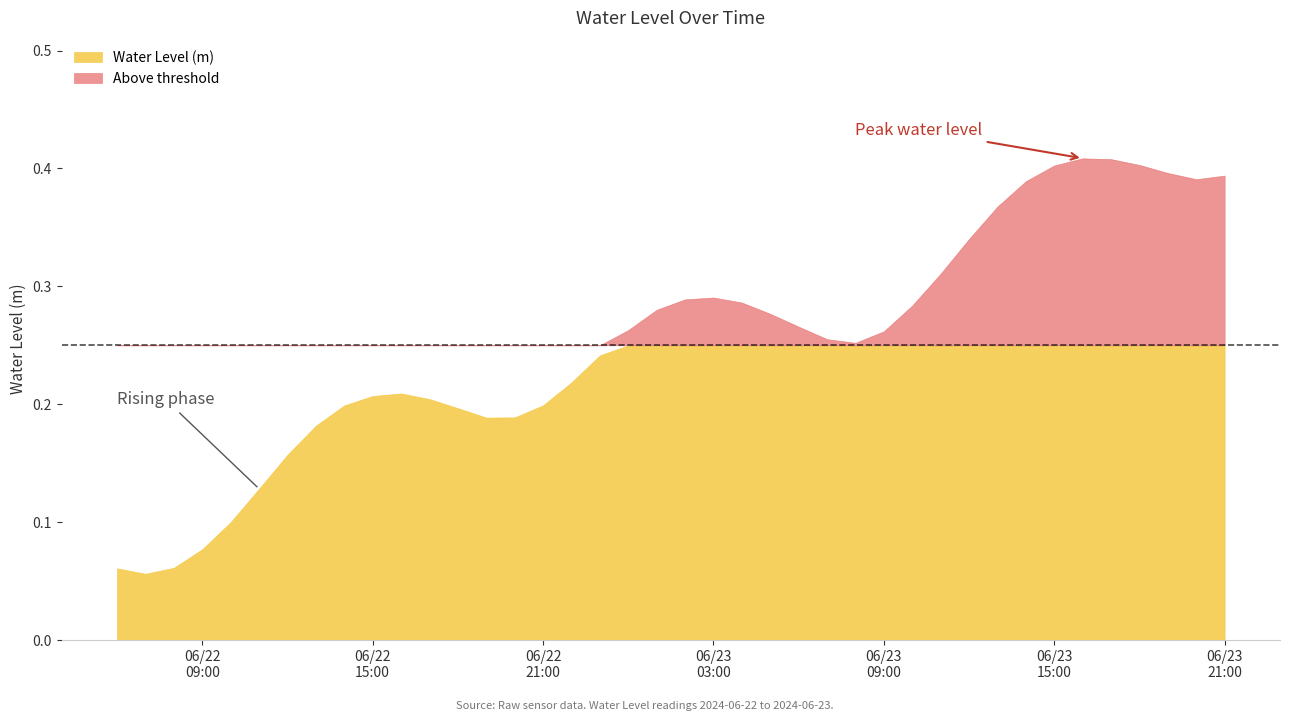

What is the greatest value displayed?

0.4